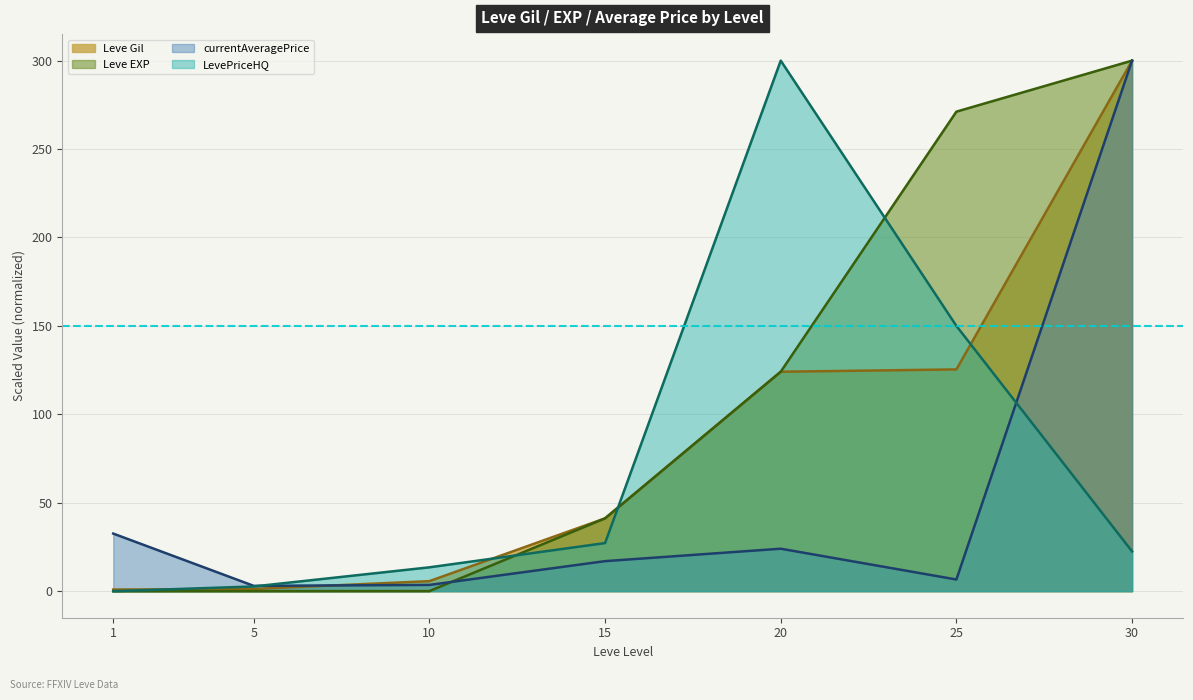

At how many categories does at least one series exceed 206?

3